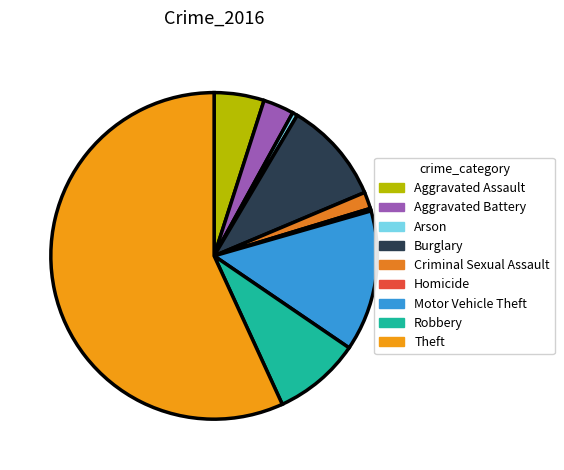

Approximately how many times larger is the value at Homicide compared to Aggravated Battery?

0.1